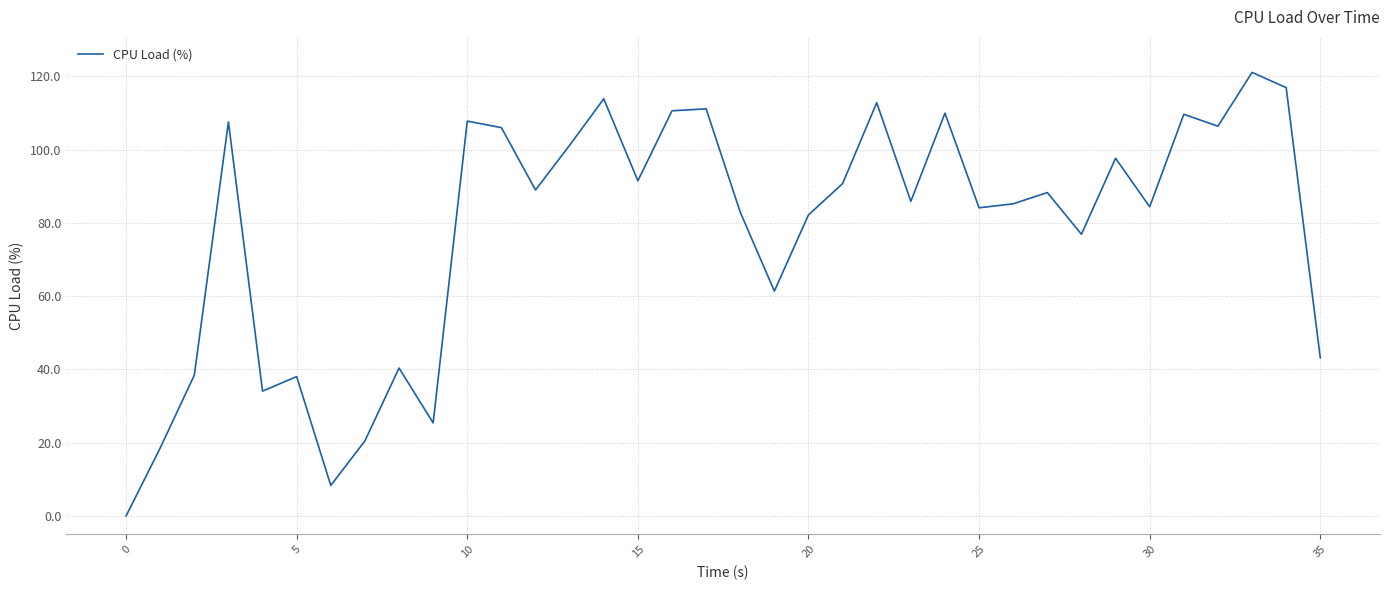

What is the difference between the second highest and minimum values?

116.9